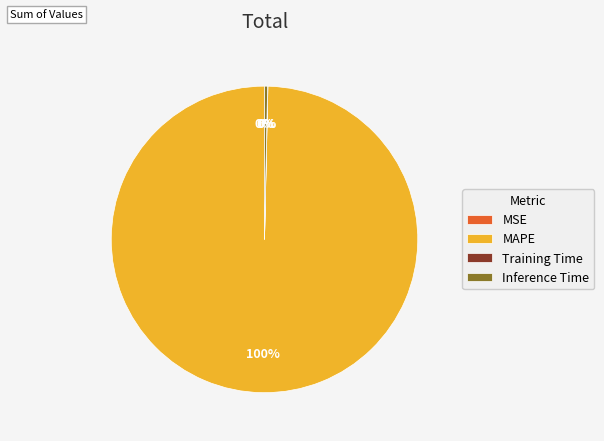

Is it true that Inference Time is 6% of the pie?

False